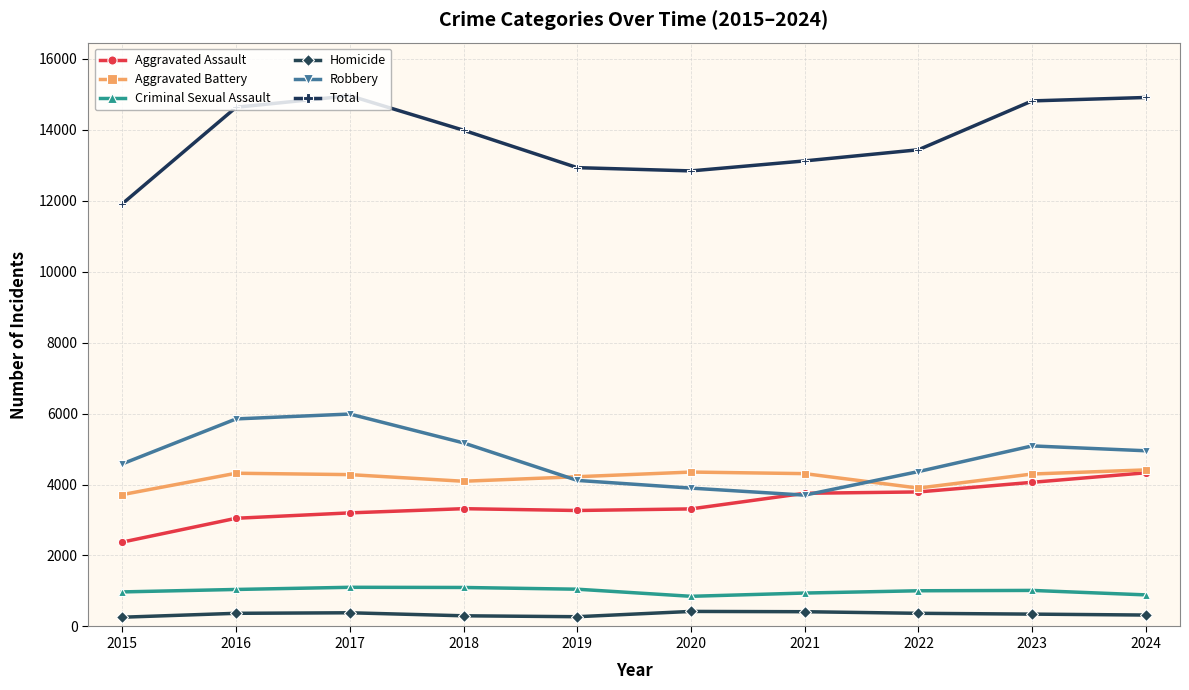

What is the approximate value of Aggravated Assault at 2015, to the nearest 10?

2380